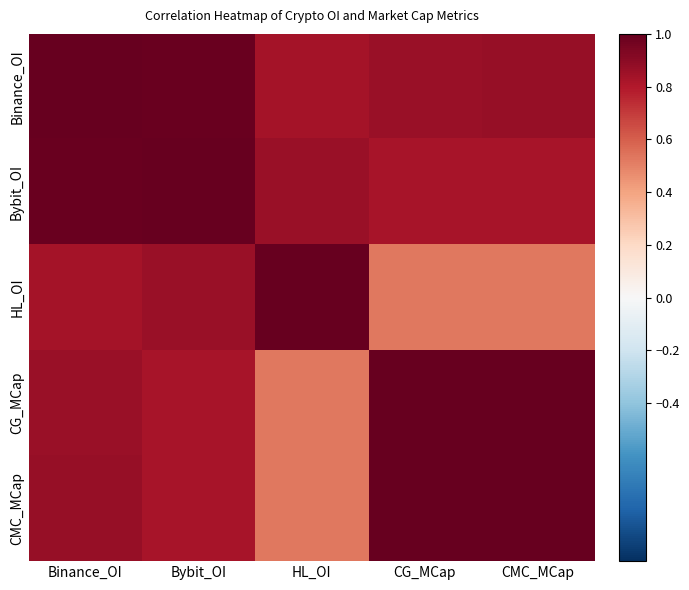

Reading left to right, what are all the values shown in this chart?

Binance_OI: Binance_OI=1.0	Bybit_OI=1.0	HL_OI=0.8	CG_MCap=0.9	CMC_MCap=0.9
Bybit_OI: Binance_OI=1.0	Bybit_OI=1.0	HL_OI=0.9	CG_MCap=0.8	CMC_MCap=0.8
HL_OI: Binance_OI=0.8	Bybit_OI=0.9	HL_OI=1.0	CG_MCap=0.5	CMC_MCap=0.5
CG_MCap: Binance_OI=0.9	Bybit_OI=0.8	HL_OI=0.5	CG_MCap=1.0	CMC_MCap=1.0
CMC_MCap: Binance_OI=0.9	Bybit_OI=0.8	HL_OI=0.5	CG_MCap=1.0	CMC_MCap=1.0